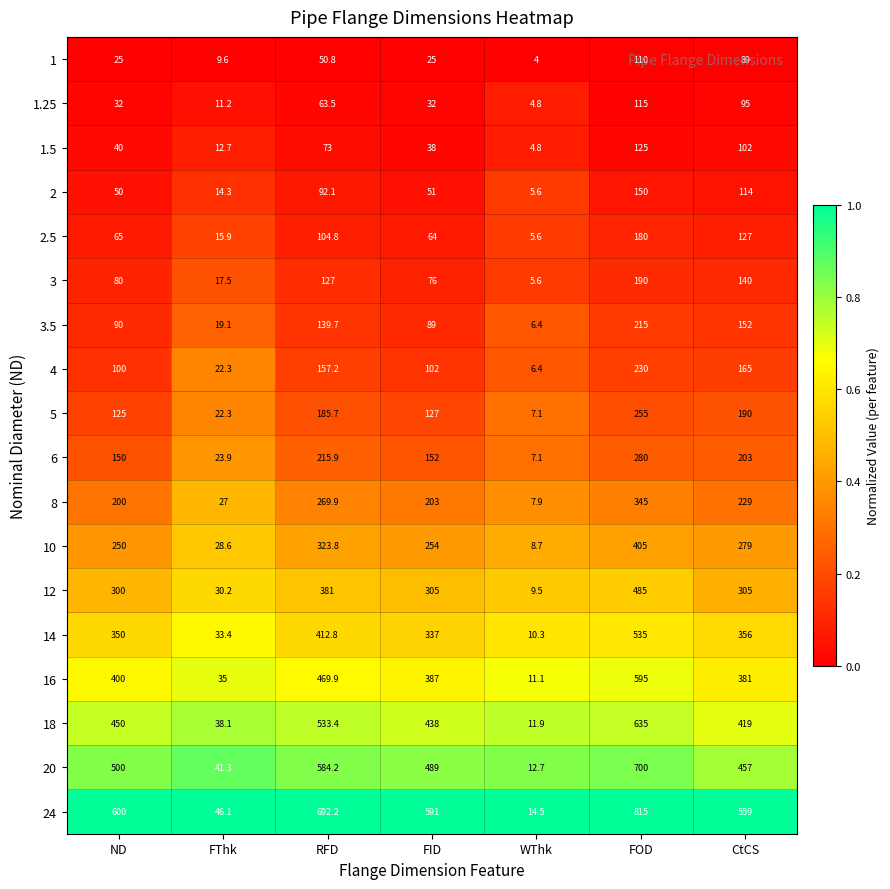

Is it true that 12 equals 305.0 at CtCS?

True